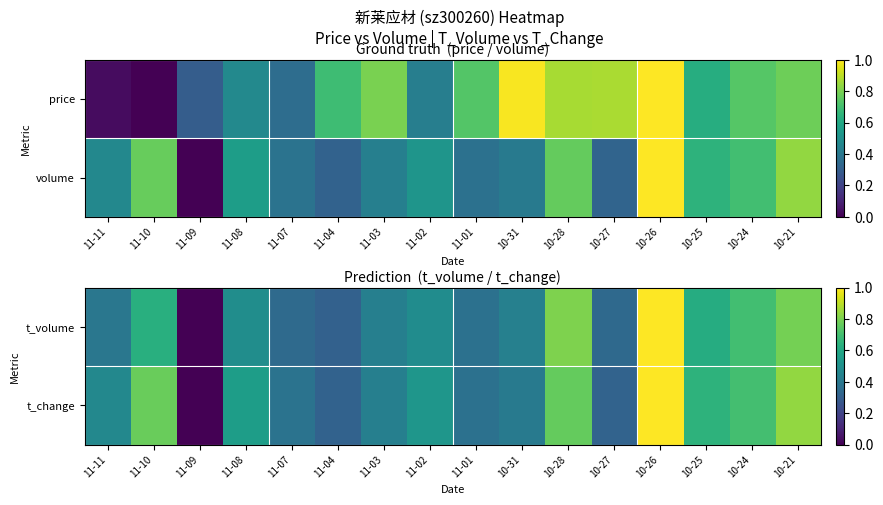

What is the total value across all series at 11-02?

1.0